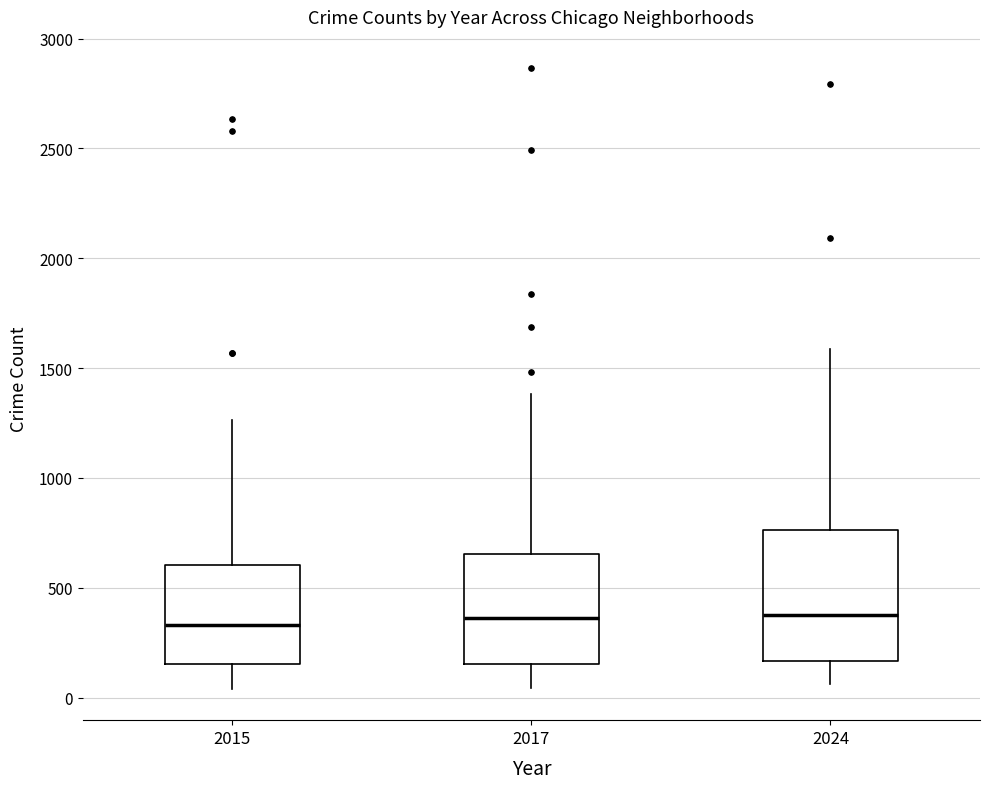

Where does the lower whisker of the box at x = 2024 end on the y-axis? The values are not printed on the chart, so give them approximately, as read against the axis.

50